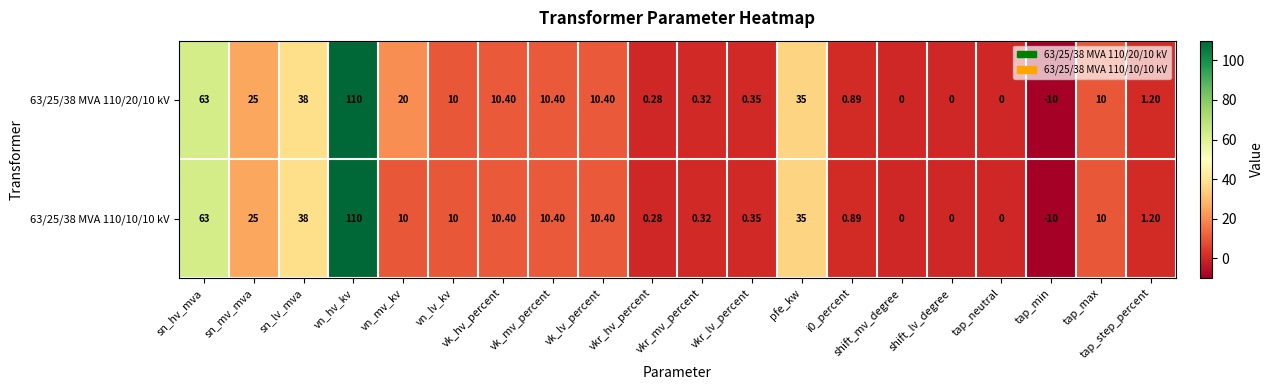

Rank the series by their average value, from lowest to highest.

63/25/38 MVA 110/10/10 kV, 63/25/38 MVA 110/20/10 kV